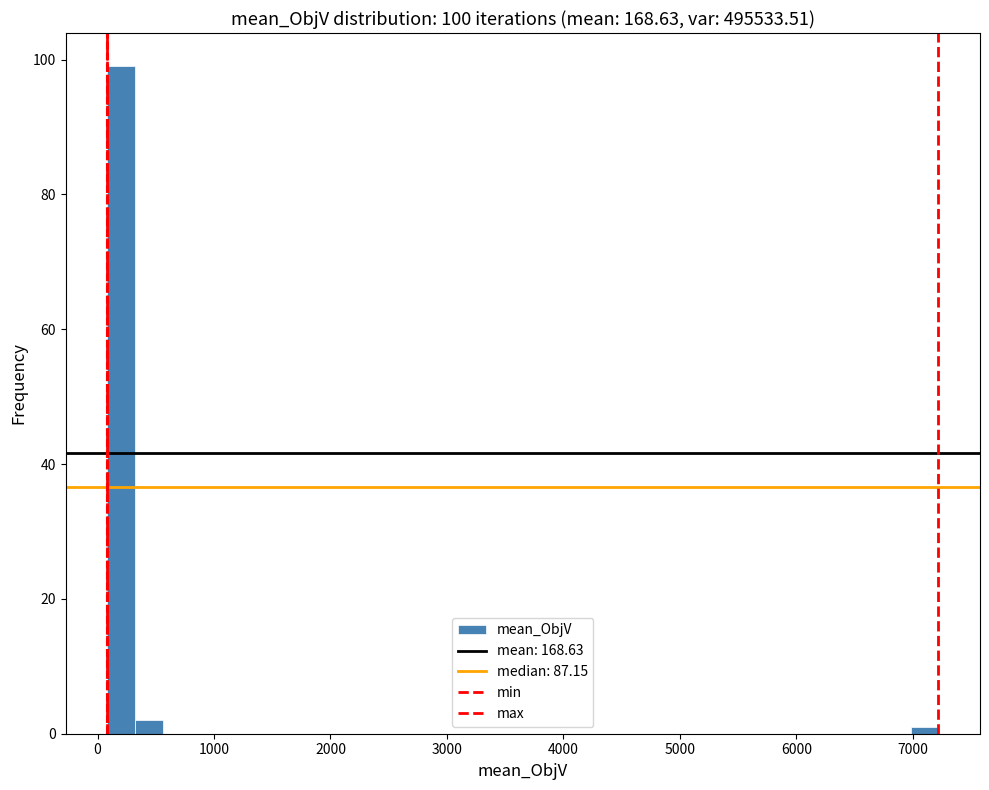

Around what value on the x-axis is the tallest bar? Give the approximate position of its centre, as read against the axis.

200